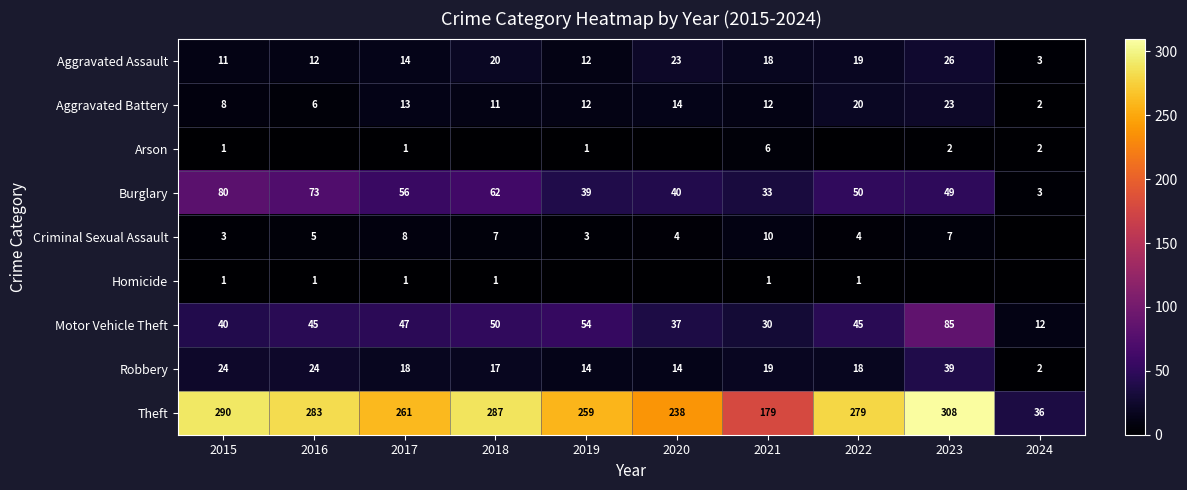

Which category has the lowest value in the Aggravated Battery series?

2024